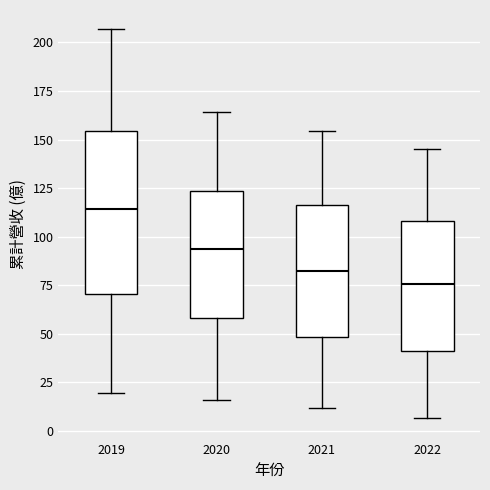

Which box has the lowest median line?

2022